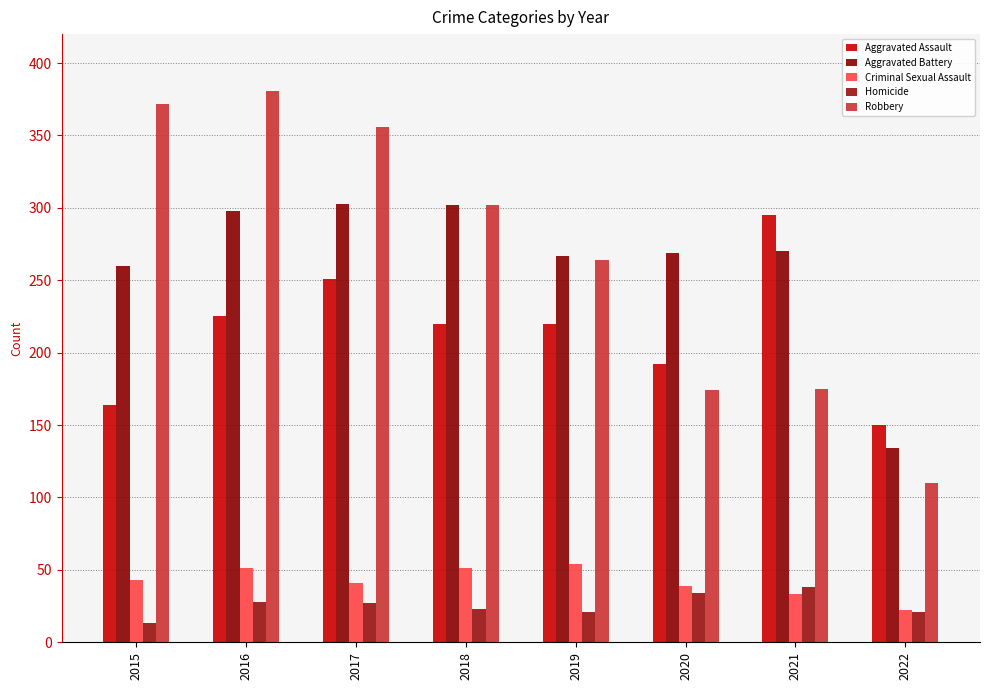

How many bars are there in each group?

5